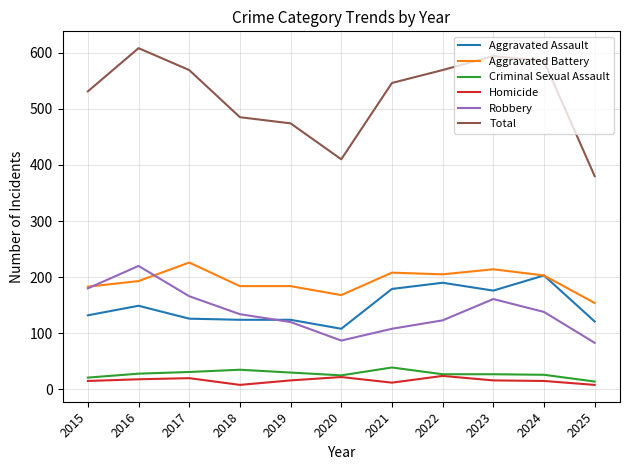

Count the number of data series in this chart.

6